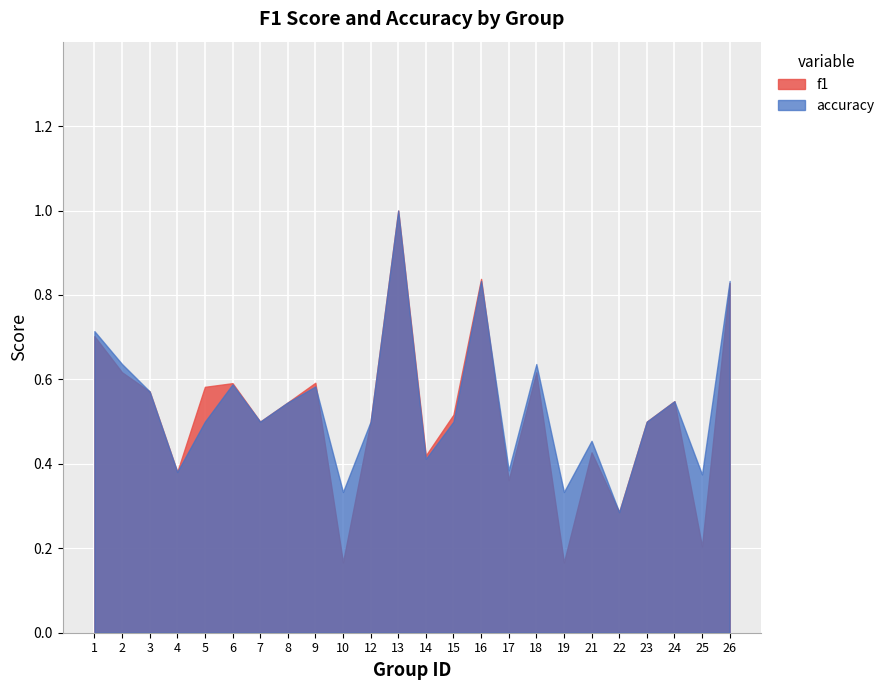

What are all the series names shown in the legend?

f1, accuracy